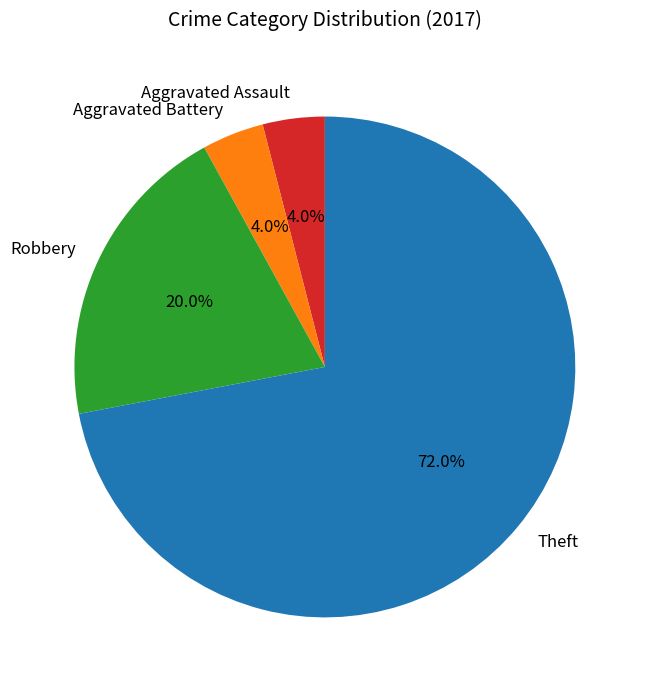

Is there a majority slice in this chart?

Yes